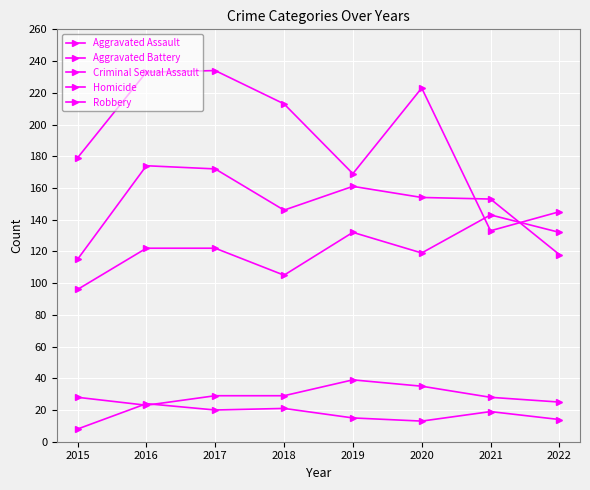

At which category does Criminal Sexual Assault reach its first local peak?

2019